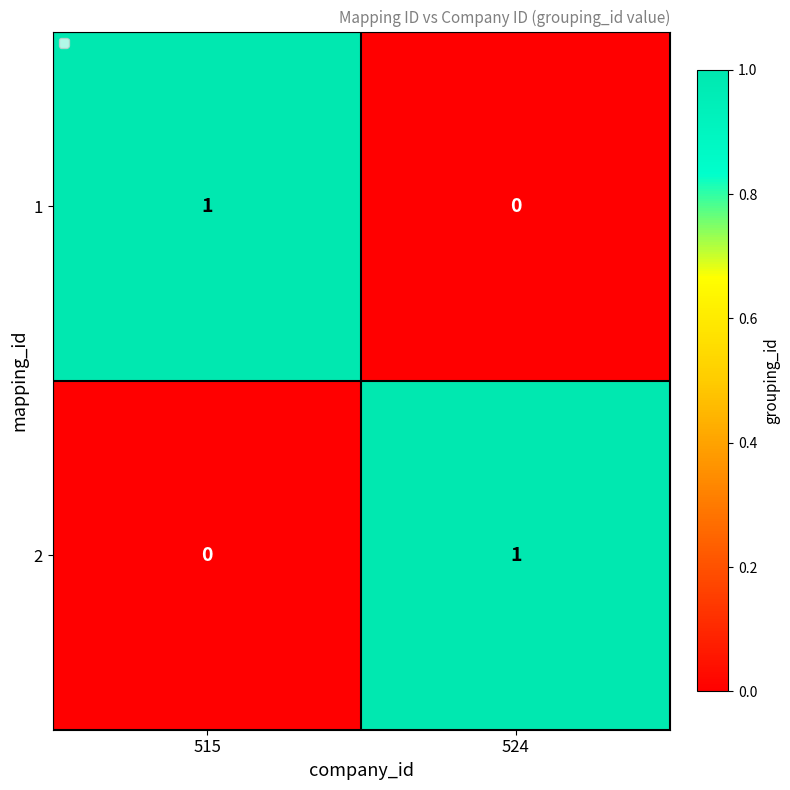

At 524, list the series in order from largest to smallest.

2, 1